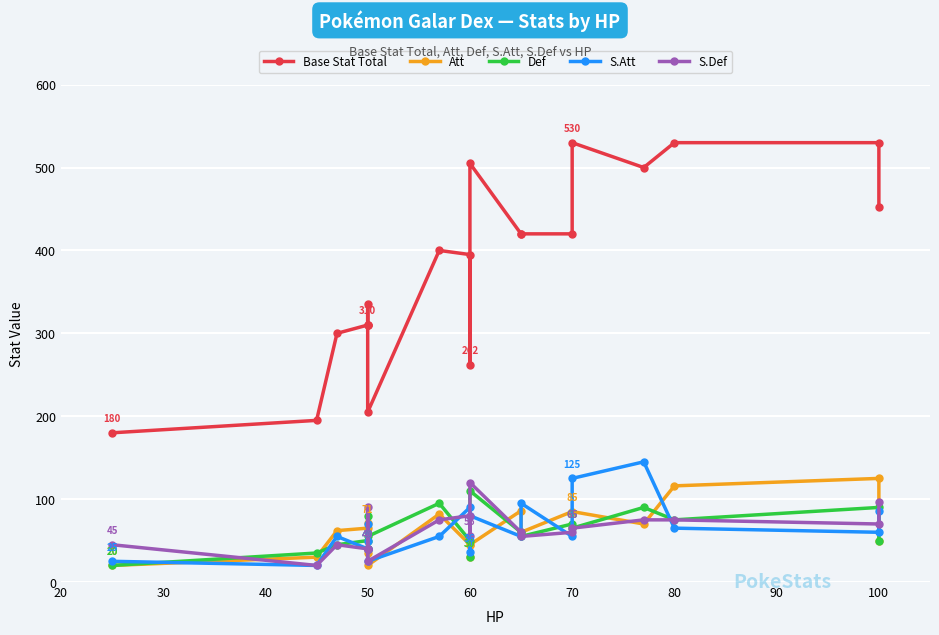

What is the minimum value shown in the chart?

20